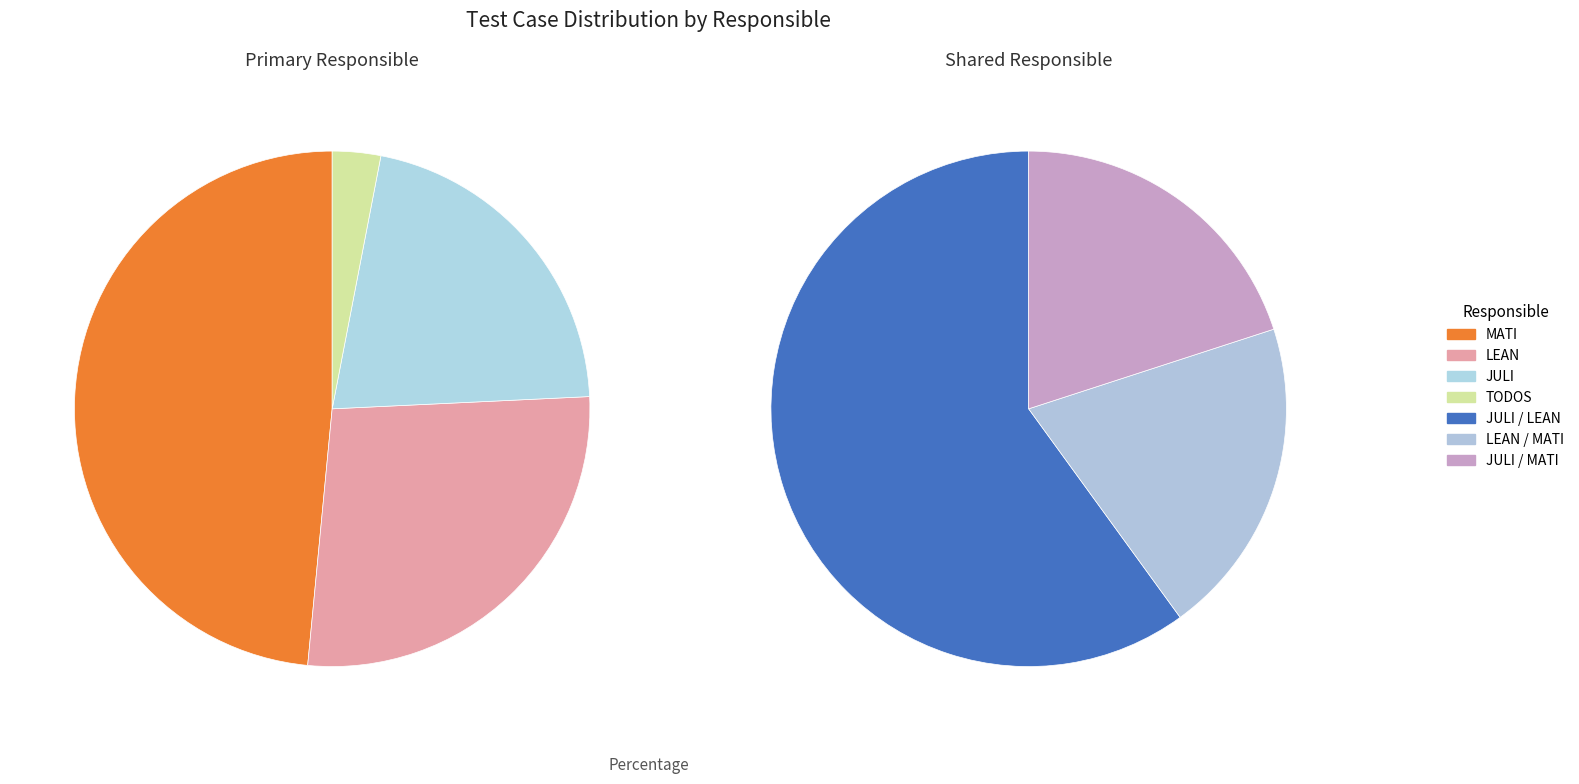

What is the change in value from JULI to JULI / LEAN?

-8